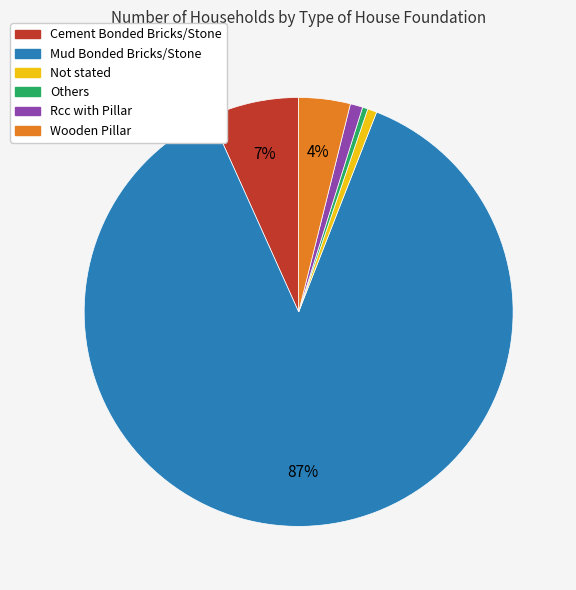

To the nearest percent, what percentage of the pie is Rcc with Pillar?

1%